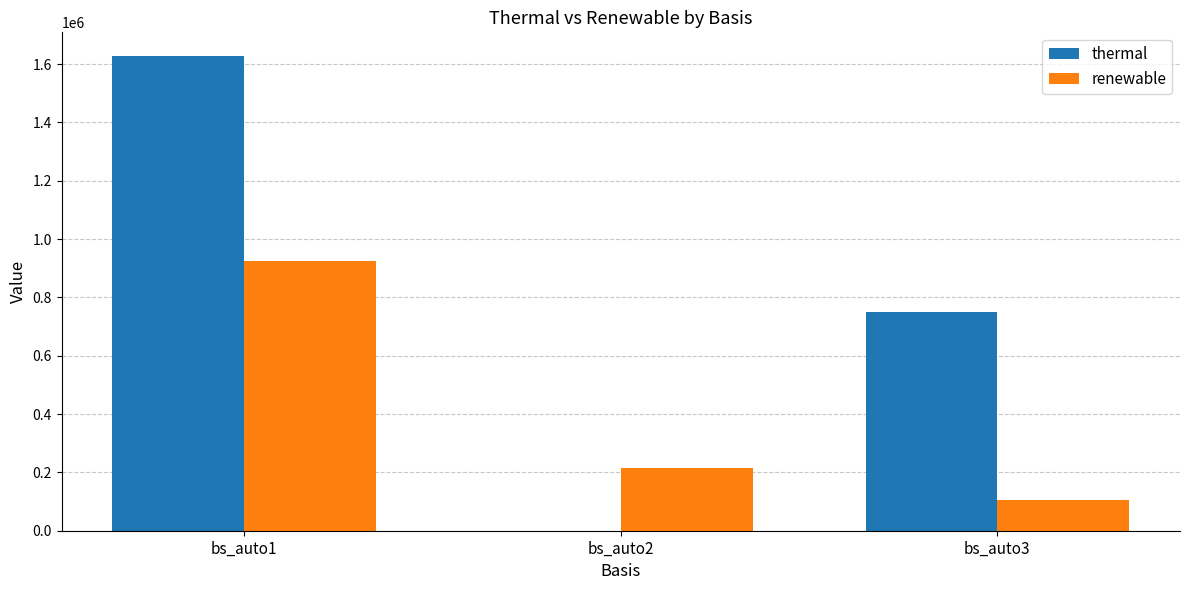

What are all the series names shown in the legend?

thermal, renewable